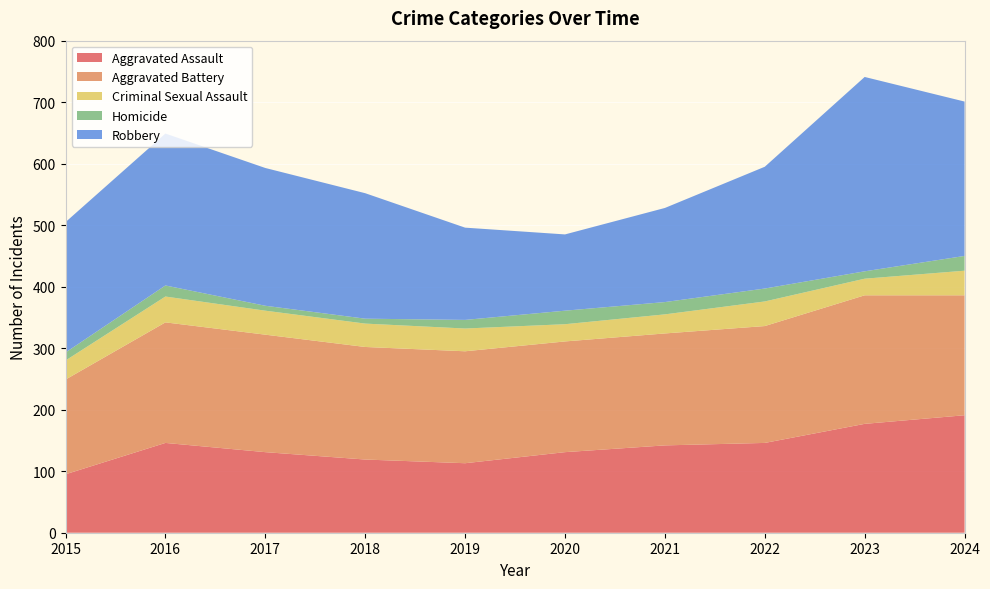

Reading right to left, what are all the values shown in this chart?

Aggravated Assault: 191	177	146	142	131	113	119	131	146	95
Aggravated Battery: 195	209	190	182	180	182	183	191	196	154
Criminal Sexual Assault: 40	27	40	31	28	37	38	39	42	31
Homicide: 24	12	21	20	22	14	8	8	18	13
Robbery: 251	316	198	153	124	150	204	224	247	212